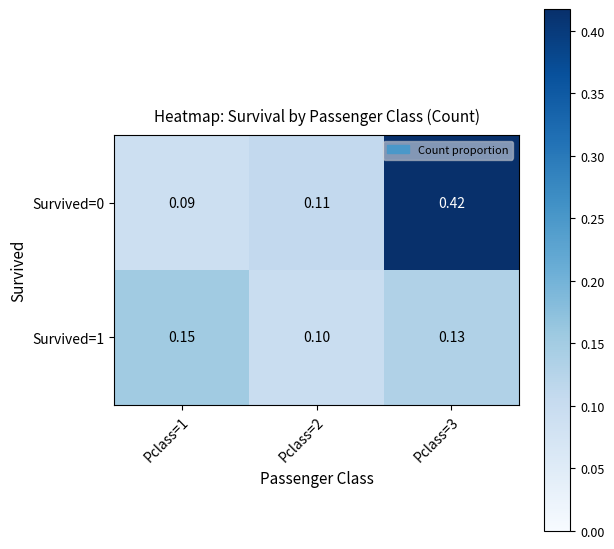

Is the value of Survived=0 at Pclass=2 greater than the value of Survived=1 at Pclass=2?

Yes